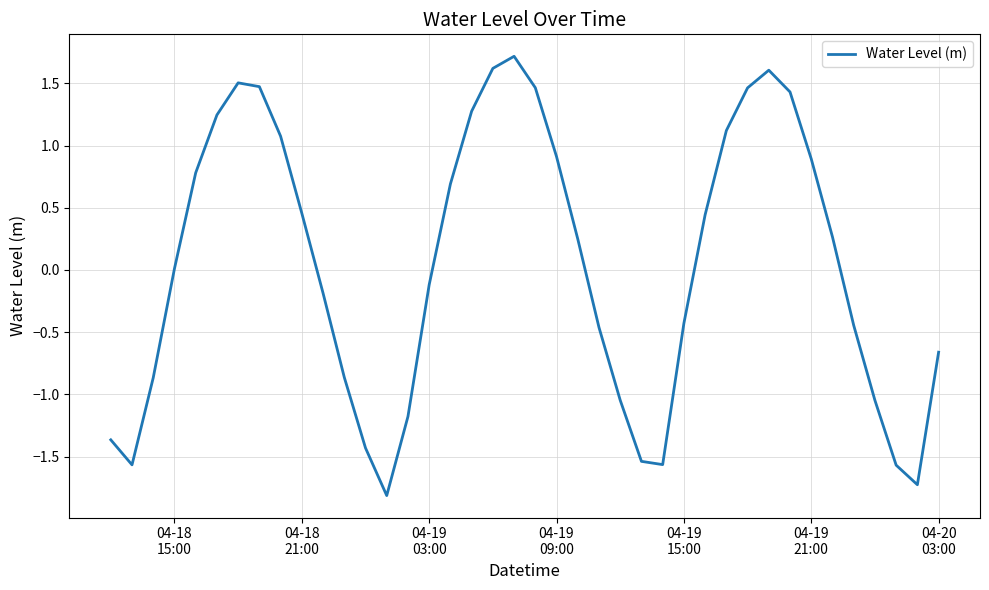

What is the maximum value shown in the chart?

1.7